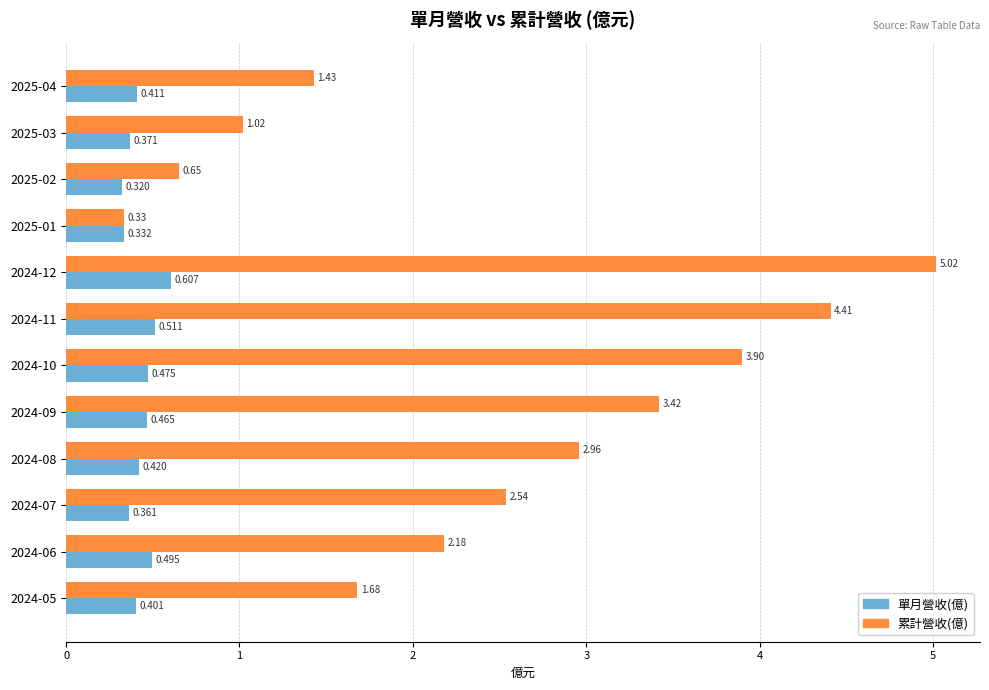

At which label is 單月營收(億) closest to 0?

2025-02